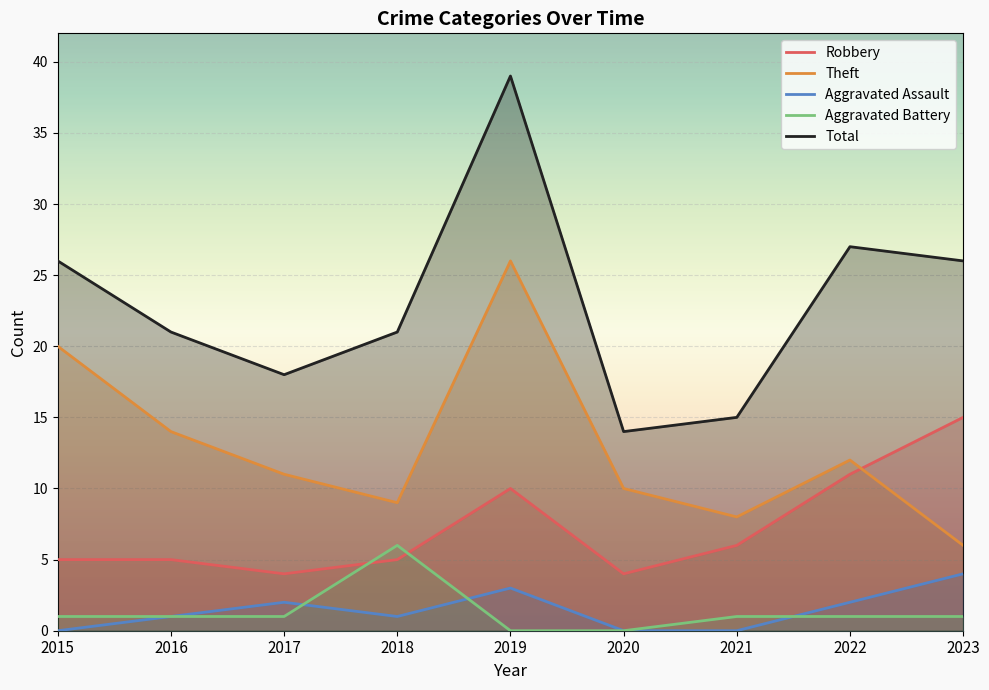

What is the value of the Total point at the 6th from the left?

14